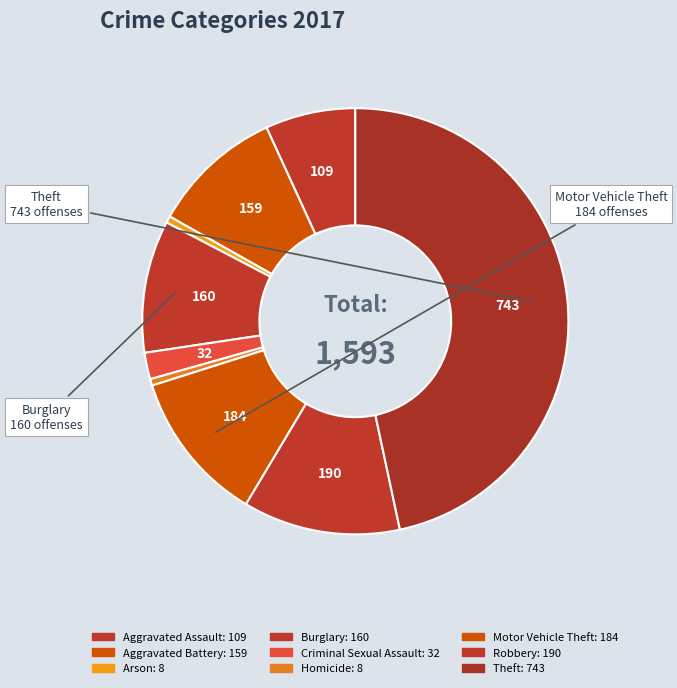

What is the total percentage of Robbery and Motor Vehicle Theft?

23.5%